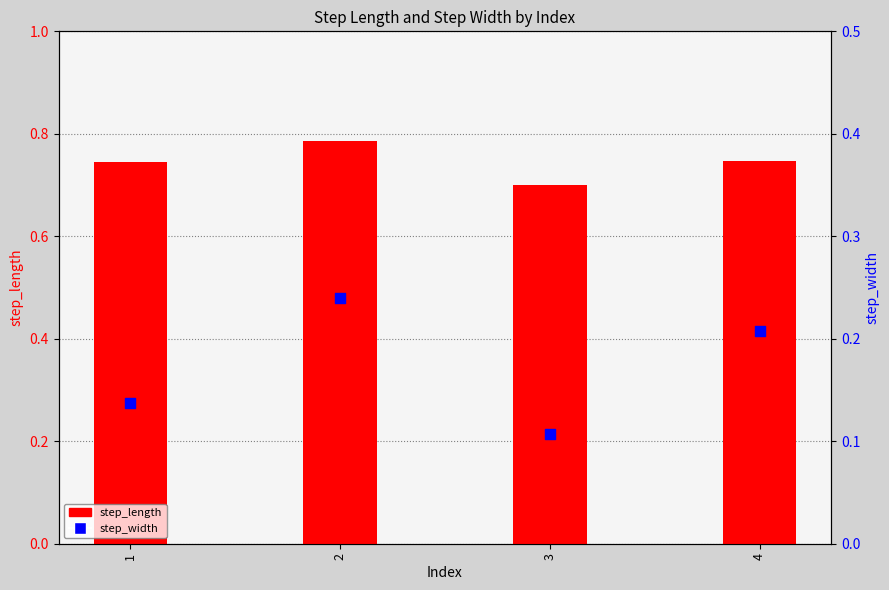

Which series reaches the minimum Y coordinate?

step_width